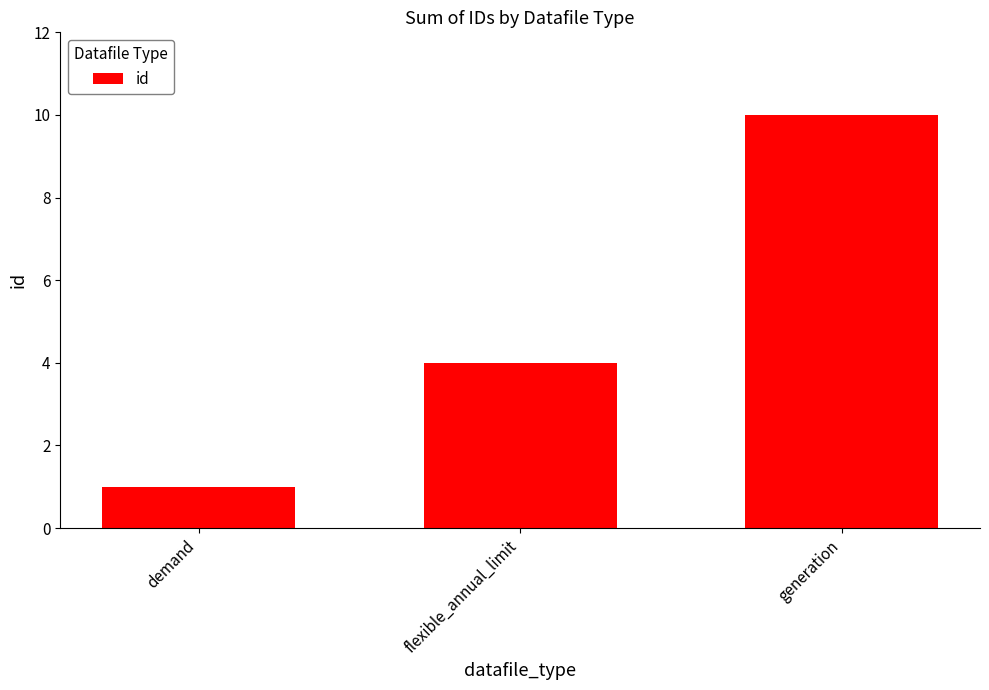

What is the smallest value displayed?

1